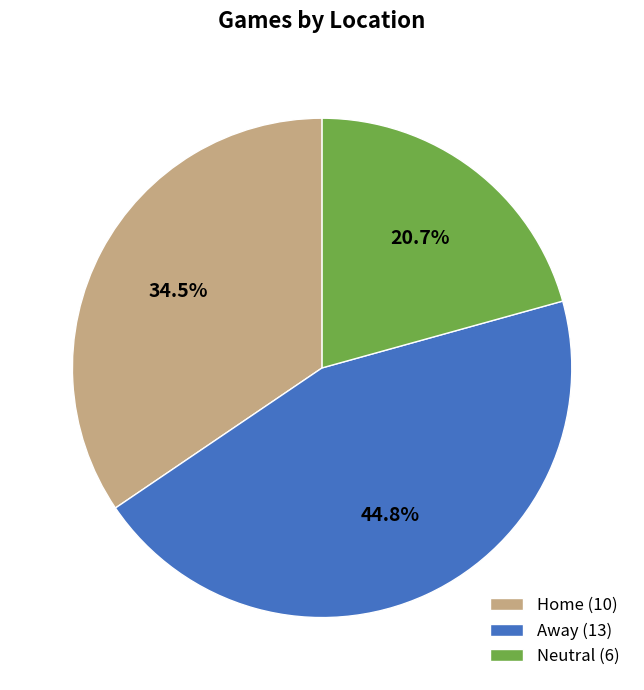

Which slice is the smallest?

Neutral